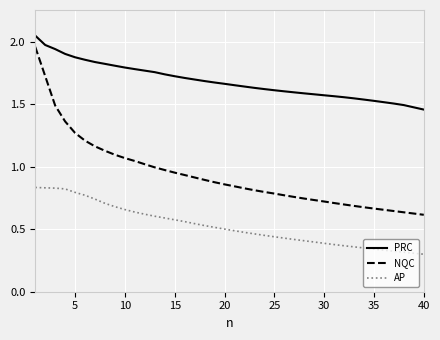

Does the chart display data point markers on the line(s)?

No